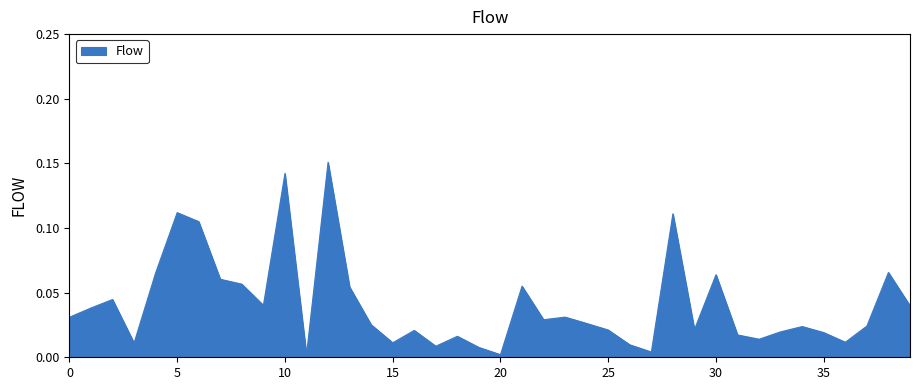

Reading left to right, extract all data points from this chart.

0=0.0	1=0.0	2=0.0	3=0.0	4=0.1	5=0.1	6=0.1	7=0.1	8=0.1	9=0.0	10=0.1	11=0.0	12=0.2	13=0.1	14=0.0	15=0.0	16=0.0	17=0.0	18=0.0	19=0.0	20=0.0	21=0.1	22=0.0	23=0.0	24=0.0	25=0.0	26=0.0	27=0.0	28=0.1	29=0.0	30=0.1	31=0.0	32=0.0	33=0.0	34=0.0	35=0.0	36=0.0	37=0.0	38=0.1	39=0.0